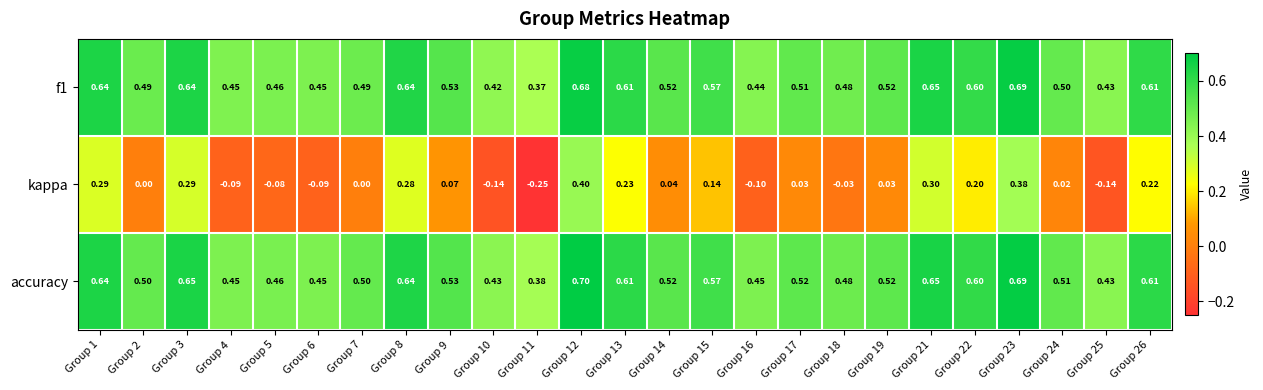

What is the total value across all series at Group 11?

0.5